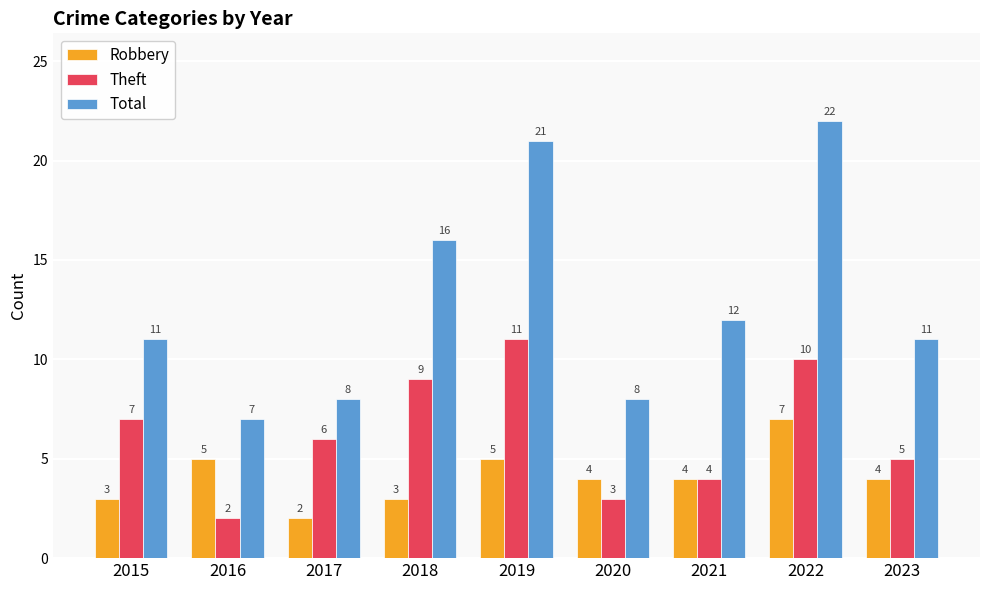

How many categories are shown in the chart?

9